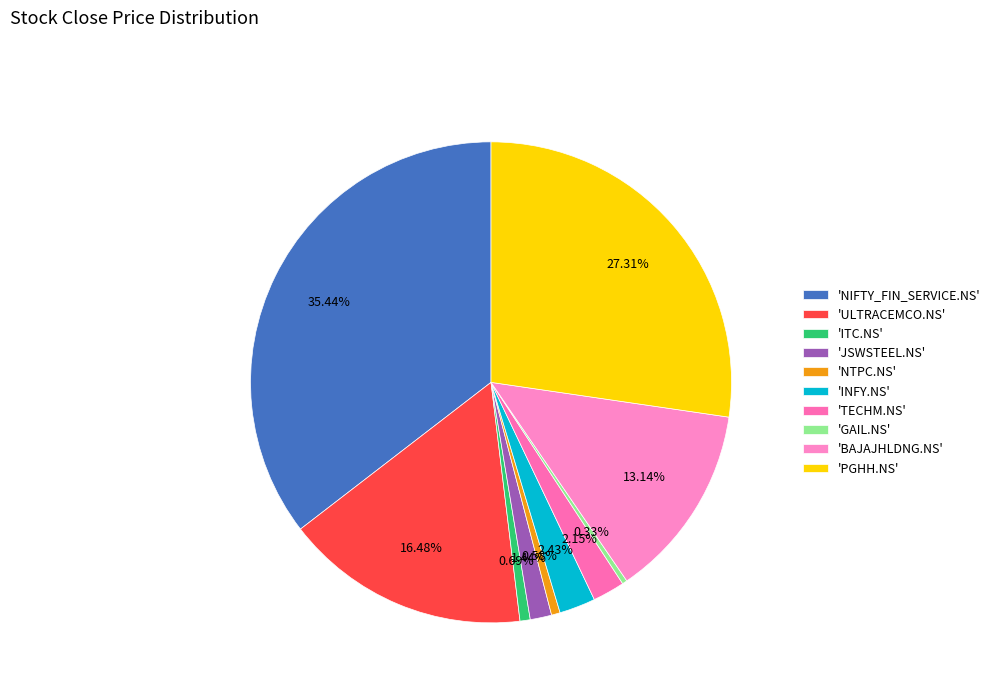

To the nearest percent, what is the average slice percentage?

10%